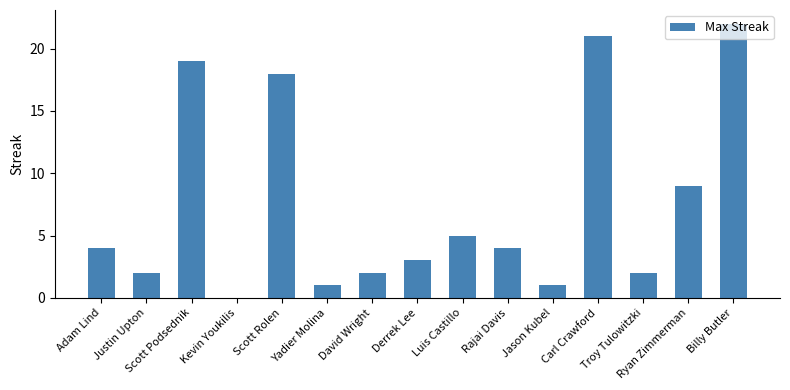

How many data points does each series have?

15